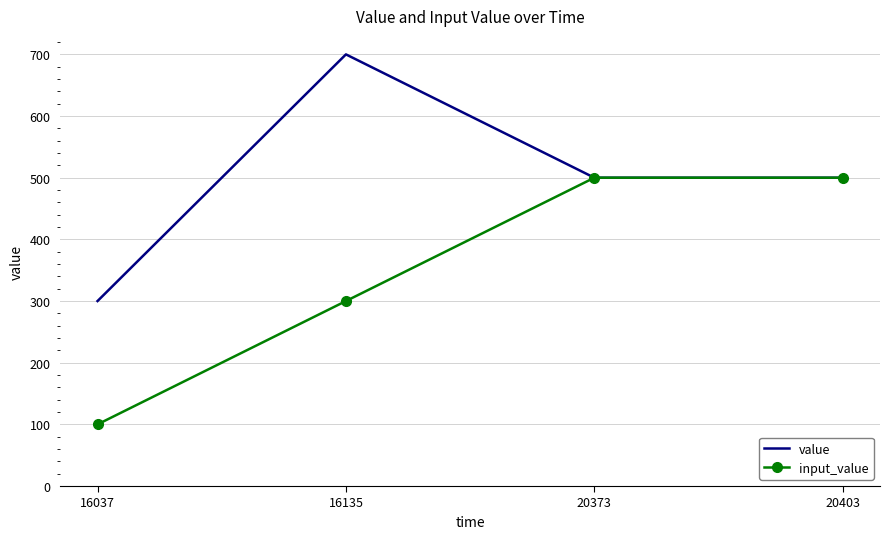

Rank the series by their average value, from highest to lowest.

value, input_value